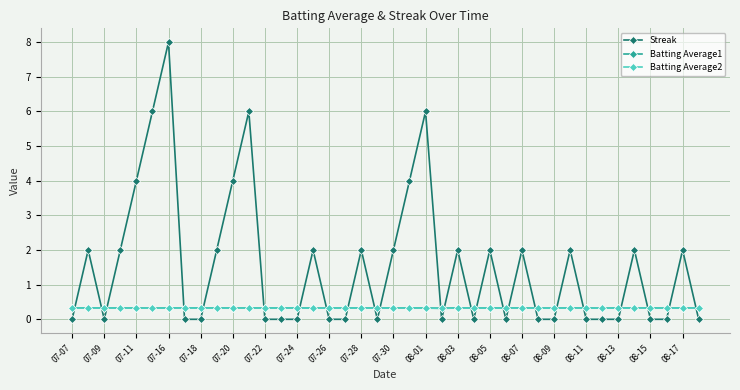

How many intersections are there between Batting Average1 and Streak?

24